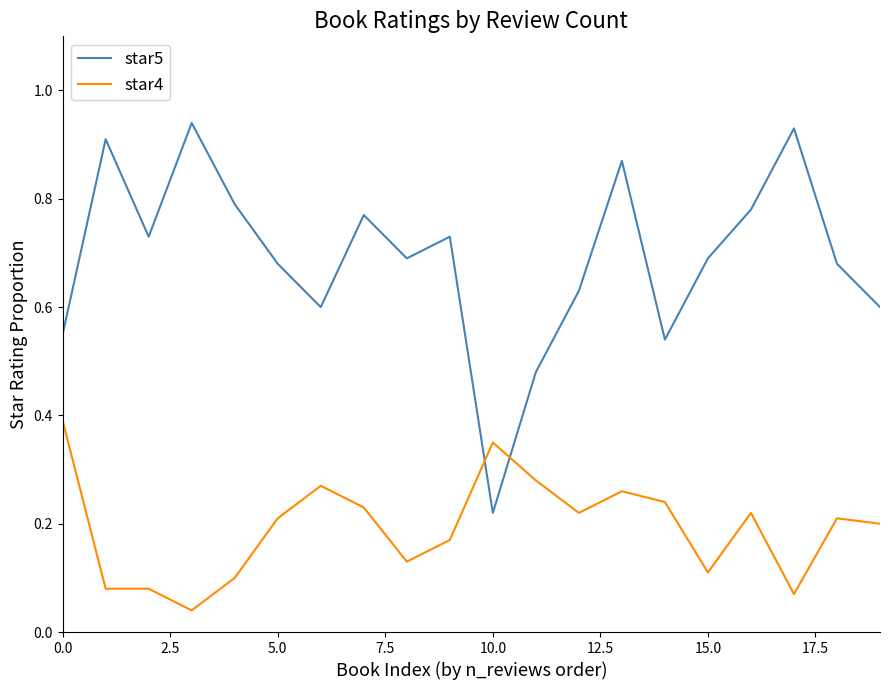

Which series has the widest spread of values?

star5